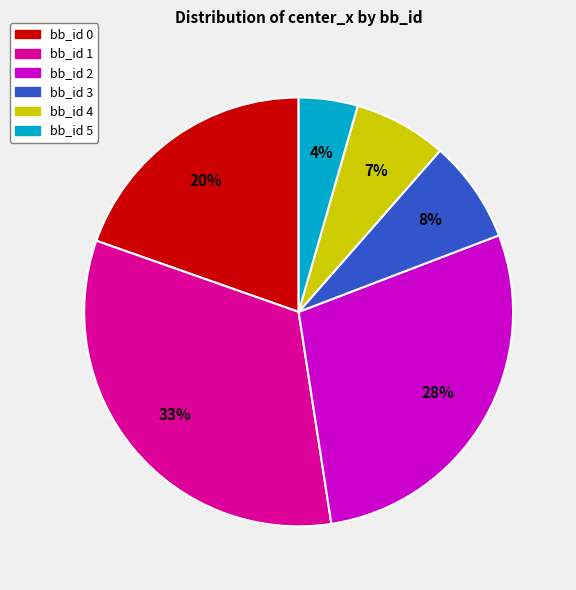

To the nearest percent, what is the average slice percentage?

17%